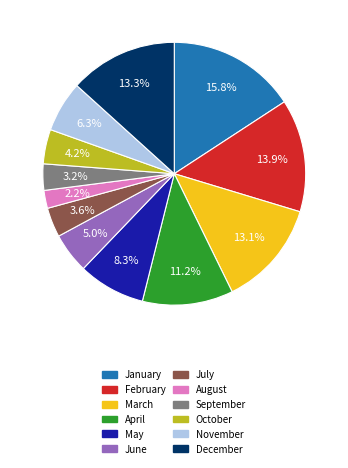

What is the ratio of the value at September to the value at April?

0.3